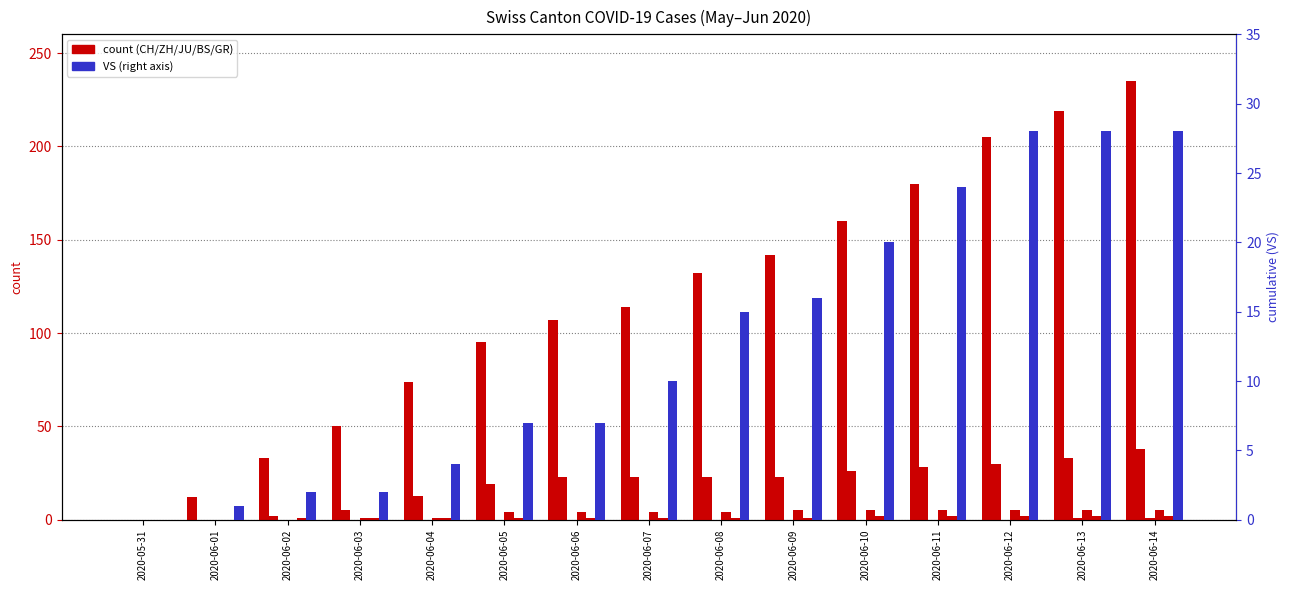

Rank the series by their average value, from lowest to highest.

VS, CH